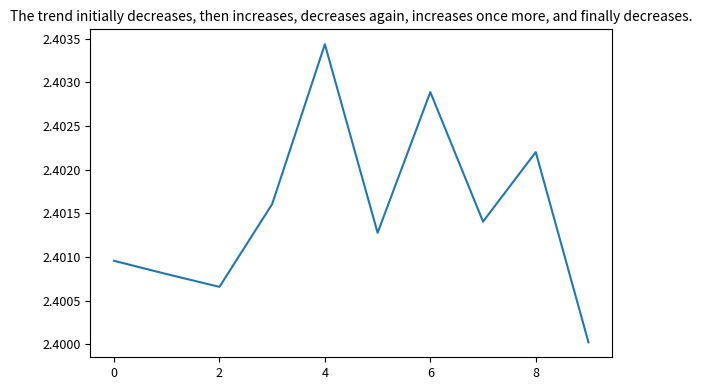

Between 4 and 0, which is larger?

4